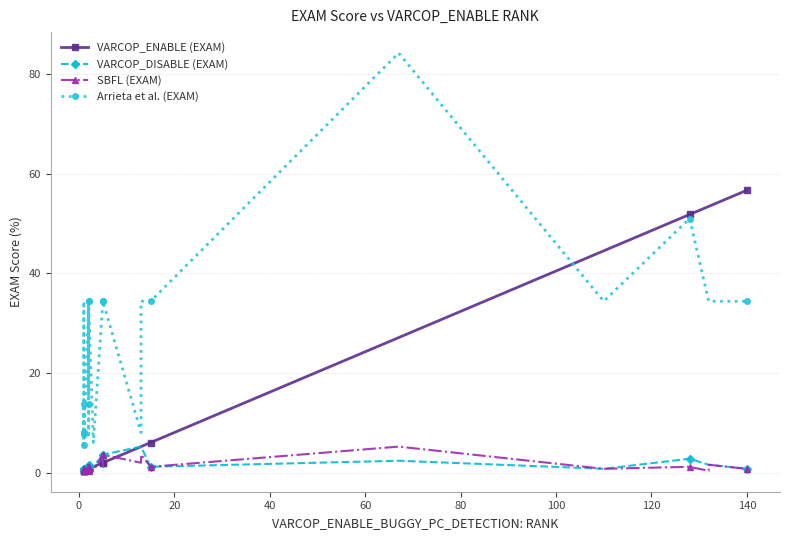

What is the maximum value shown in the chart?

84.2